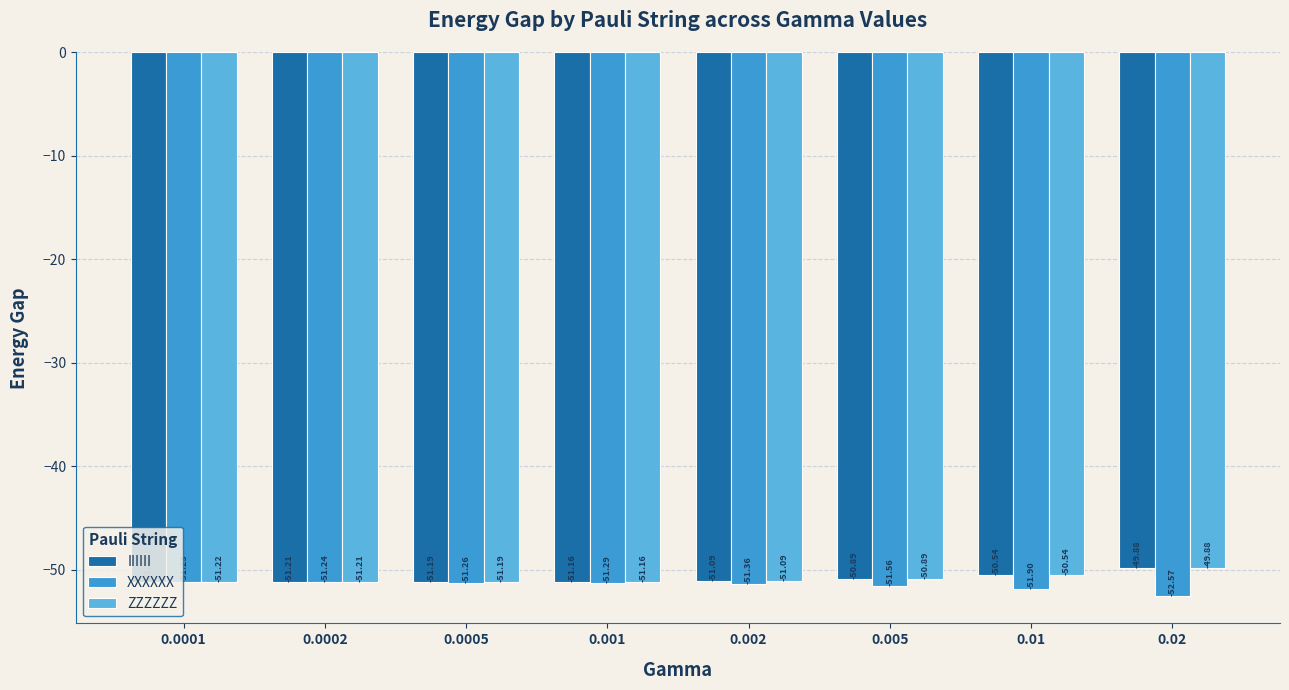

What is the total value across all series at 0.002?

-153.5